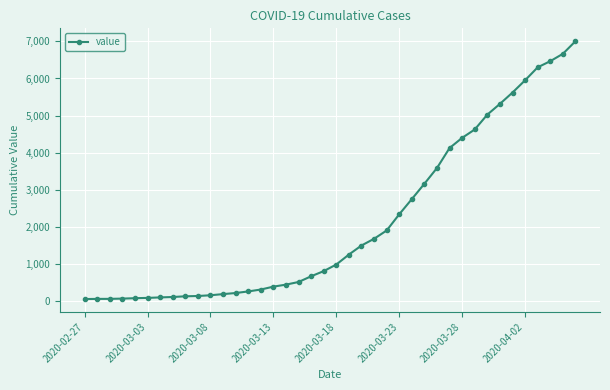

How many series are shown in this chart?

1